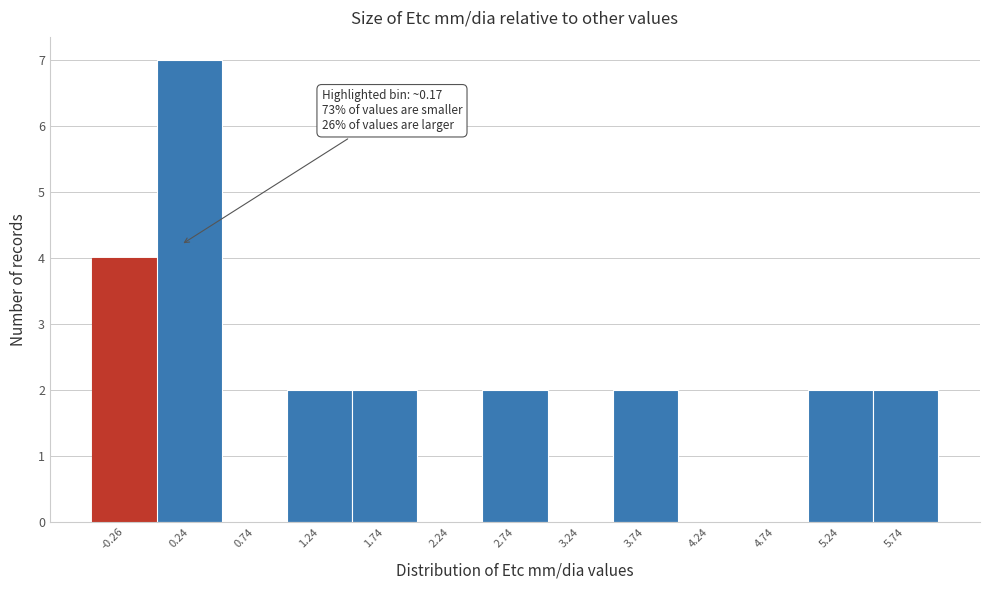

Reading left to right, extract all data points from this chart.

-0.26=4	0.24=7	0.74=0	1.24=2	1.74=2	2.24=0	2.74=2	3.24=0	3.74=2	4.24=0	4.74=0	5.24=2	5.74=2